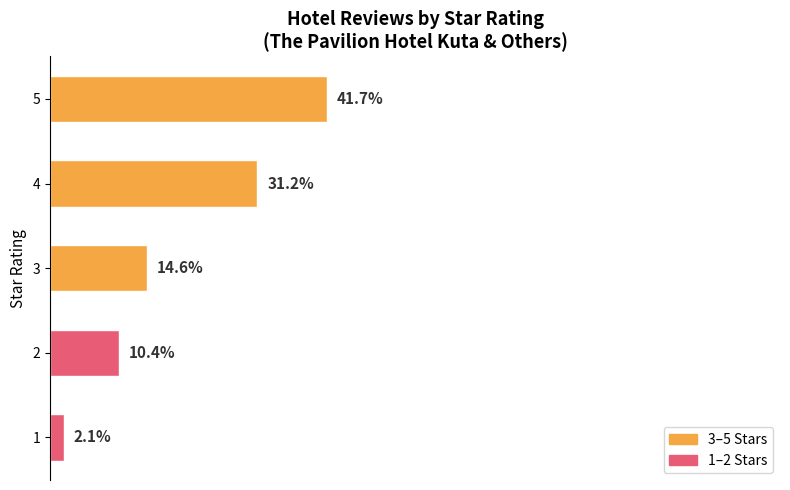

Rank the categories by value from highest to lowest.

5, 4, 3, 2, 1